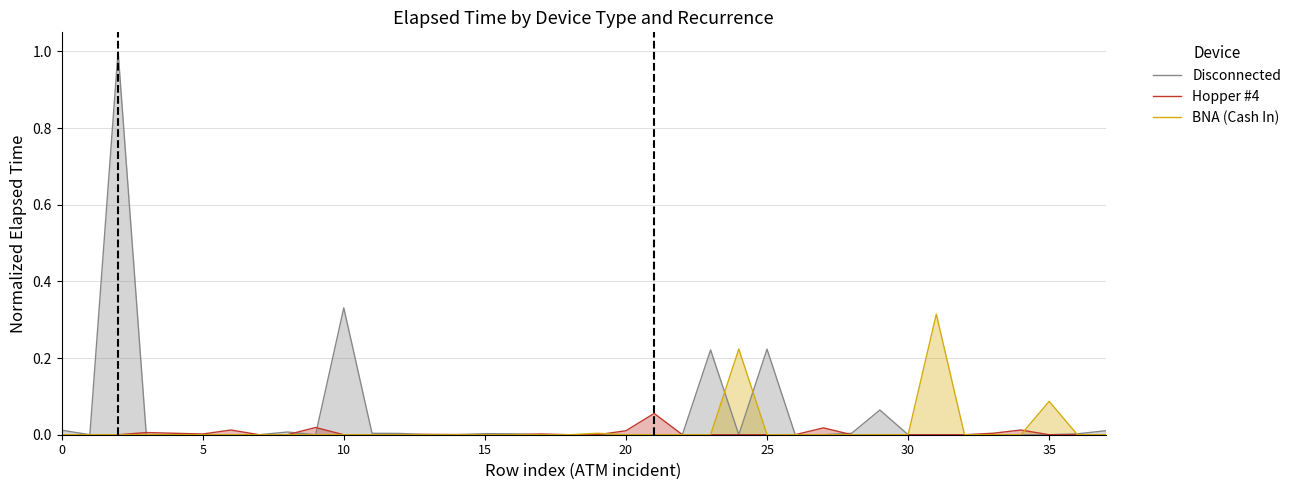

At 35, list the series in order from smallest to largest.

Disconnected, Hopper #4, BNA (Cash In)